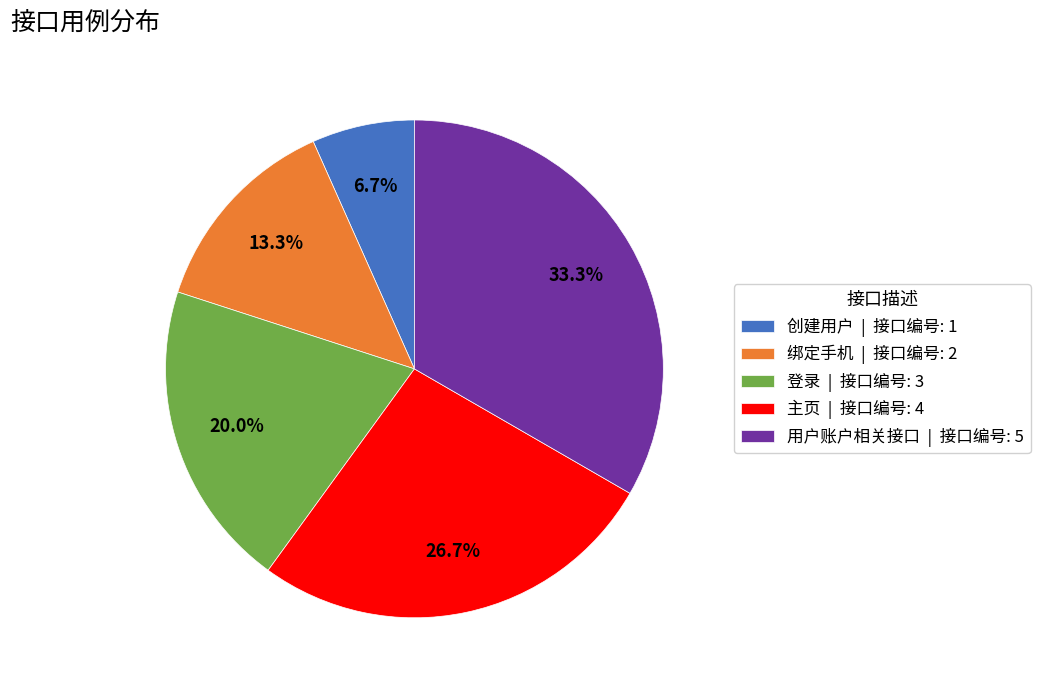

How many segments does this pie chart have?

5